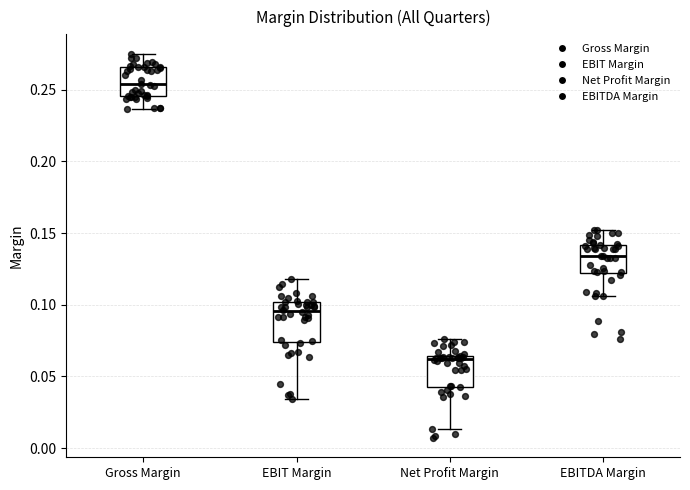

Comparing the boxes themselves (not the whiskers), which one is the tallest?

EBIT Margin